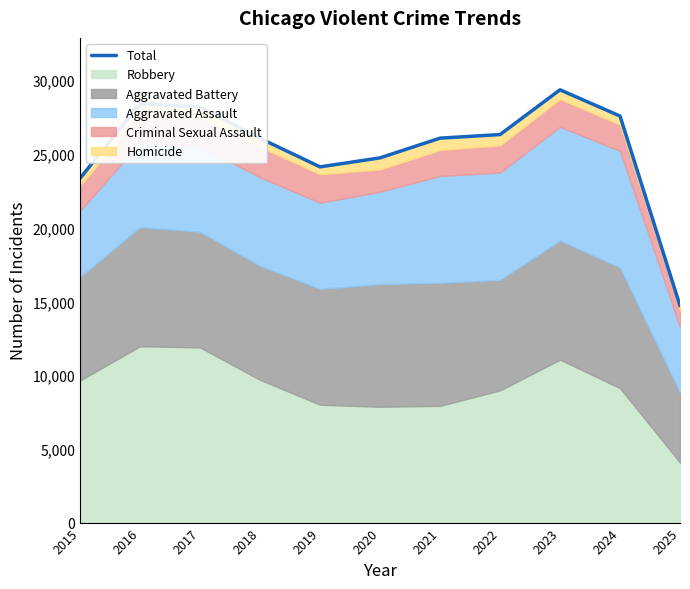

True or false: the data shows 26071 at 2021.

True